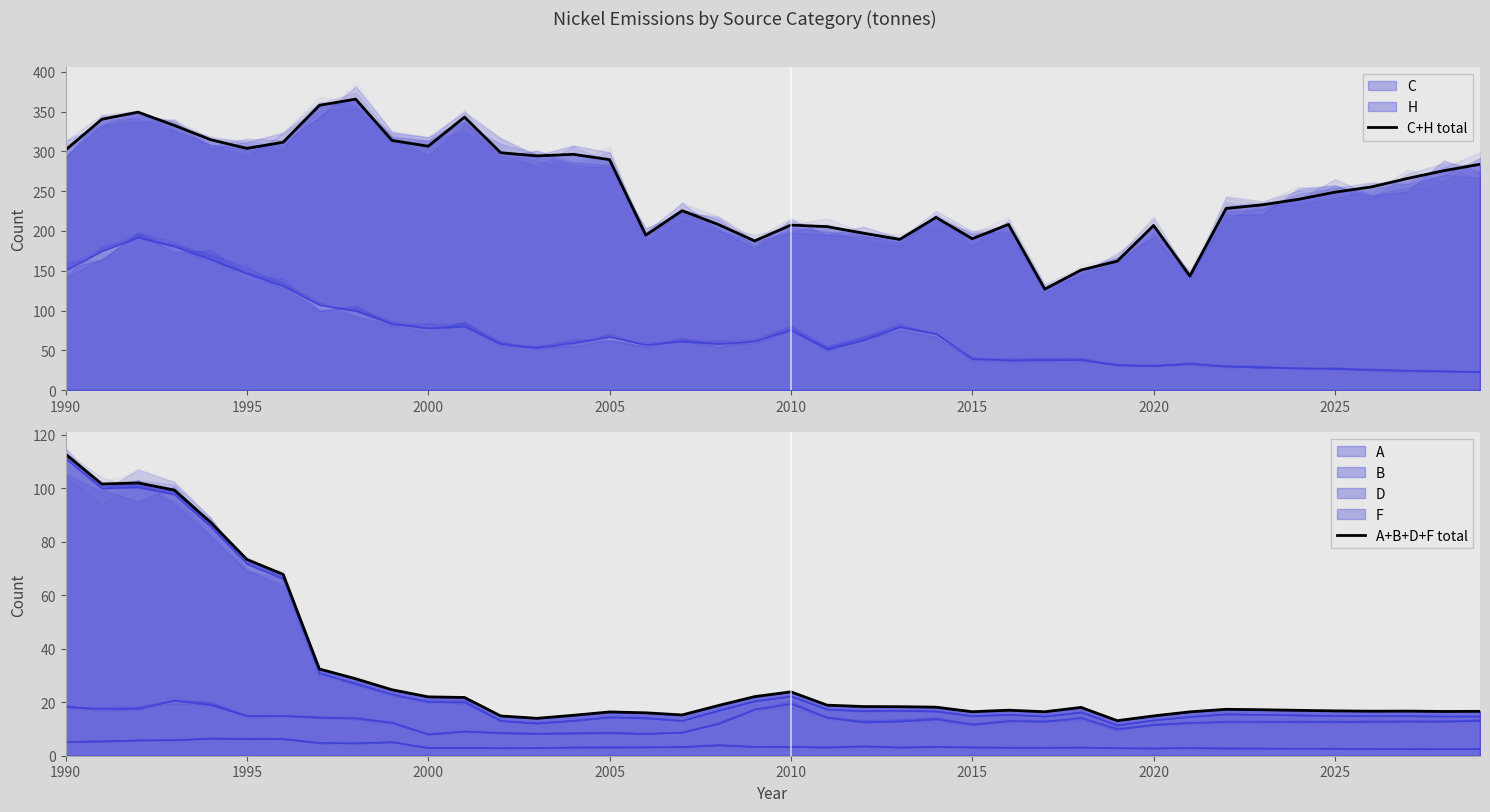

Between 26 and 36, which series saw the biggest shift?

C+H total